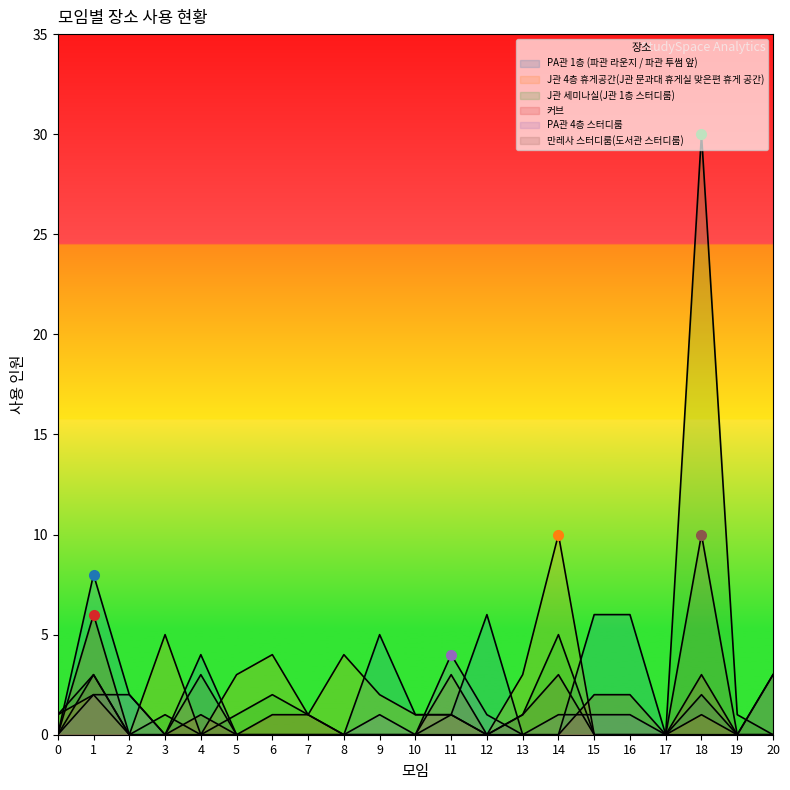

List the labels in order of J관 4층 휴게공간(J관 문과대 휴게실 맞은편 휴게 공간) value, largest first.

14, 3, 6, 8, 5, 13, 1, 9, 0, 7, 10, 11, 18, 2, 4, 12, 15, 16, 17, 19, 20